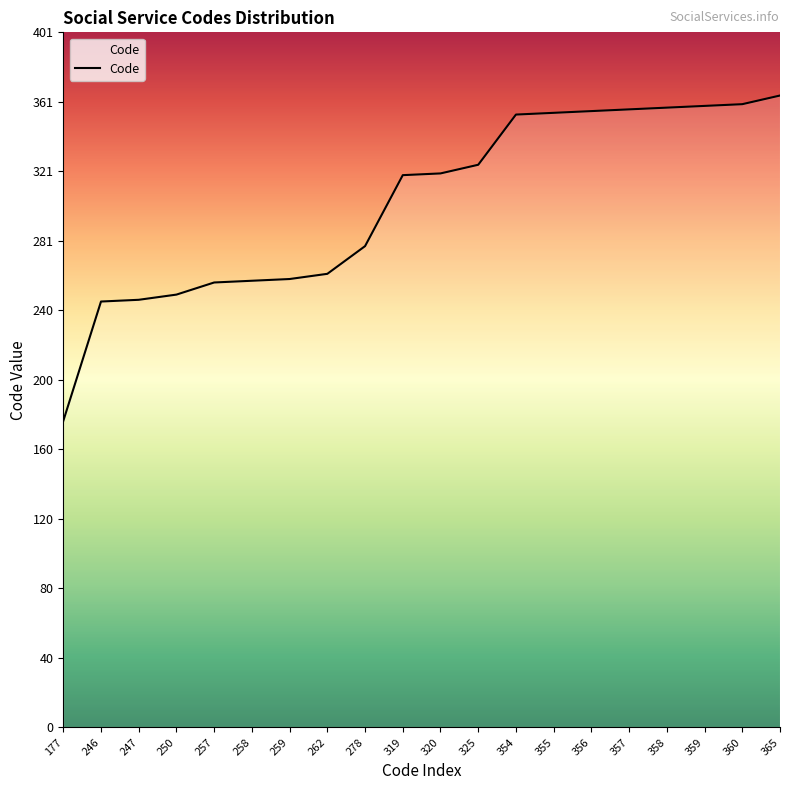

Which label corresponds to the smallest value in the chart?

177